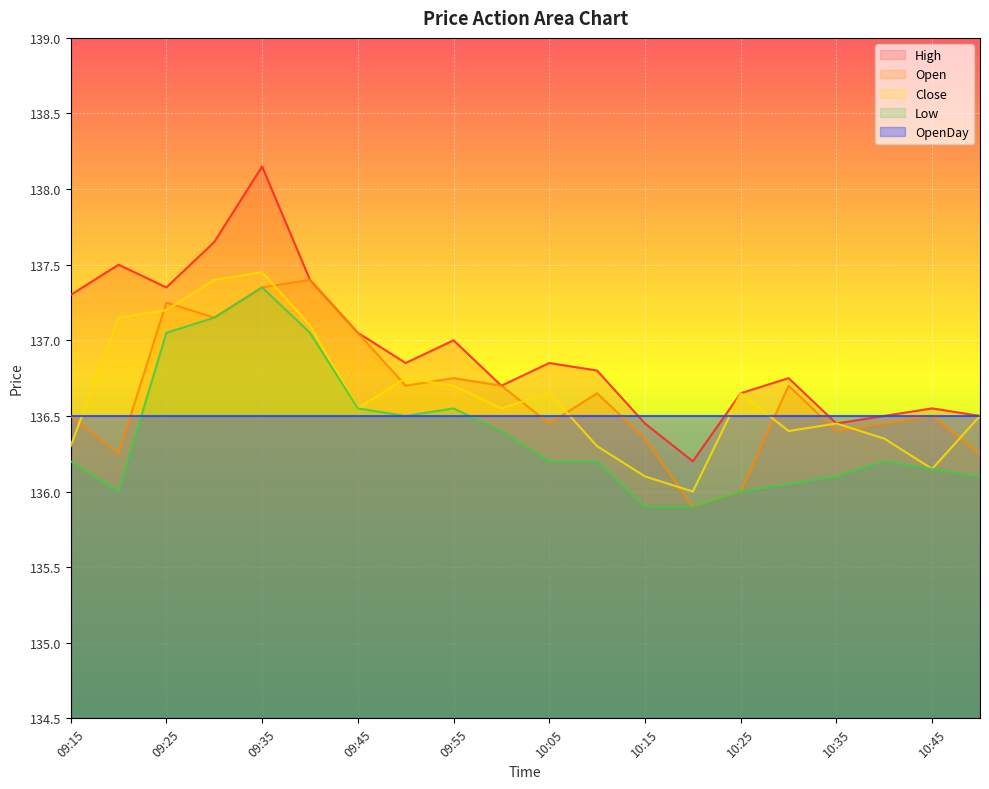

True or false: High and Low cross at least once.

False